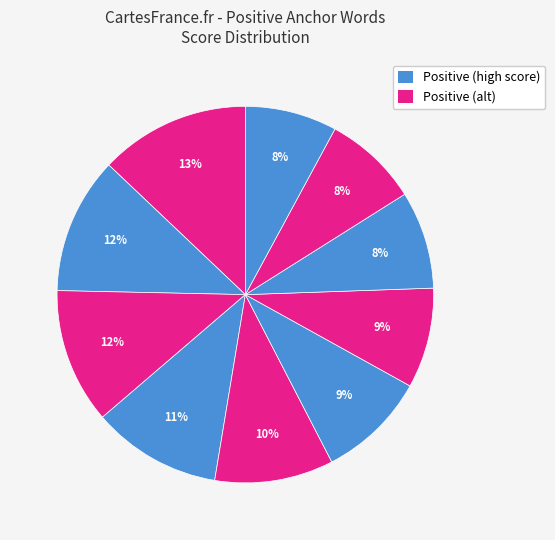

Count the number of slices in the pie.

10